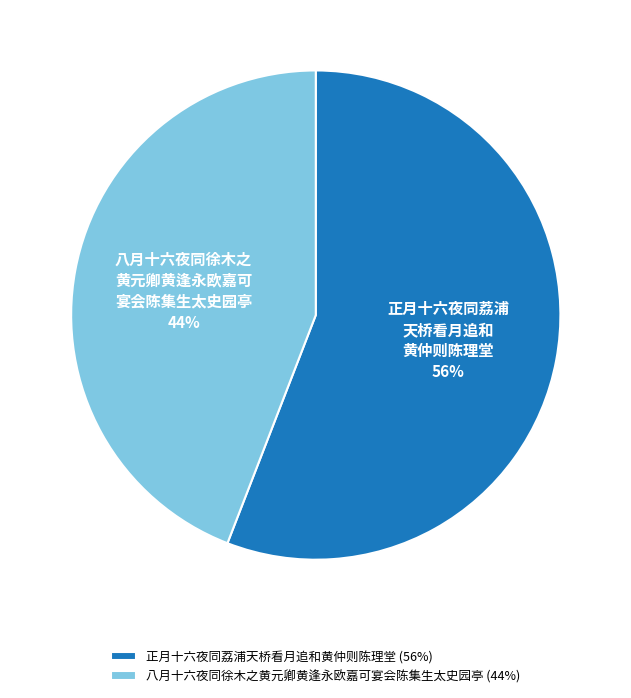

How many segments does this pie chart have?

2